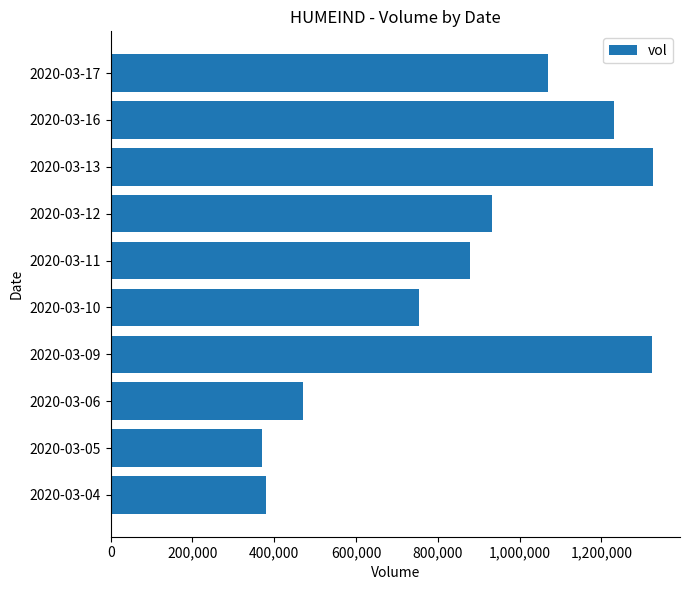

What is the maximum value shown in the chart?

1325800